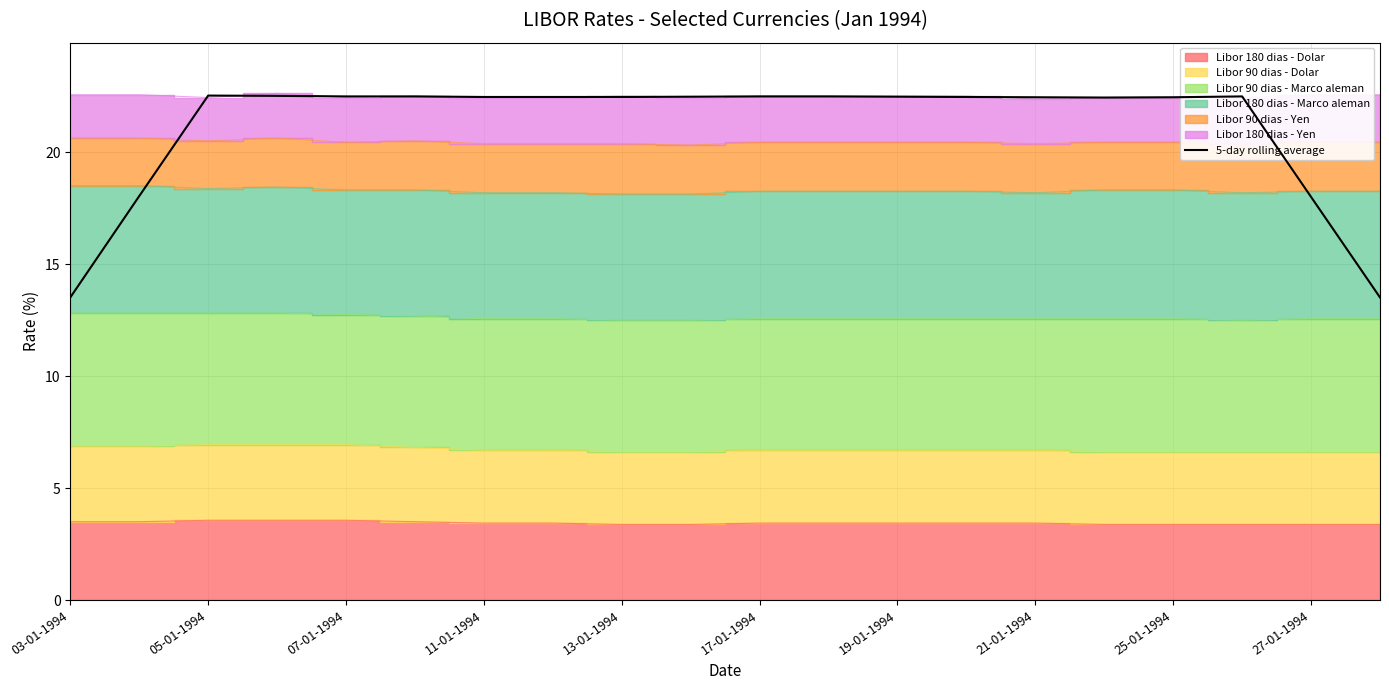

What is the value of the 8th point from the left?

22.5